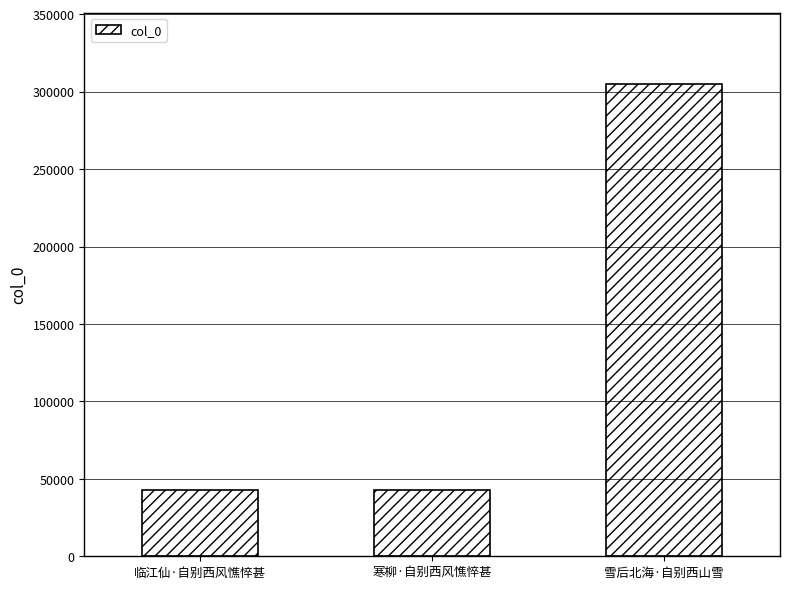

What is the ratio of the value at 寒柳·自别西风憔悴甚 to the value at 雪后北海·自别西山雪?

0.1